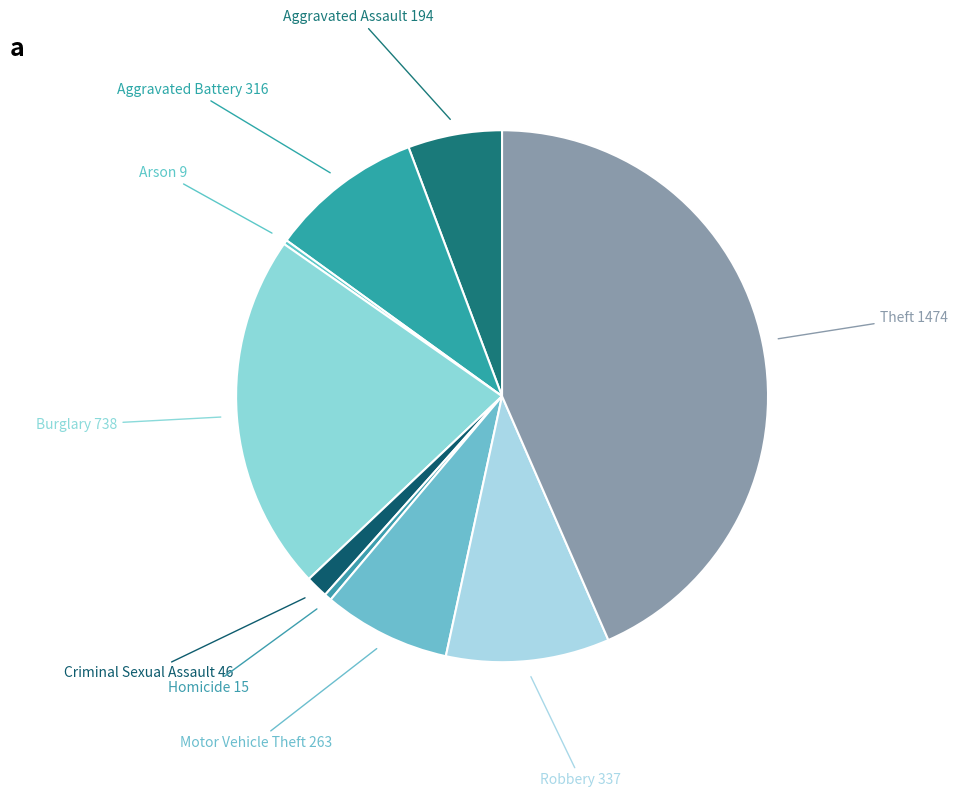

Is the sum of Motor Vehicle Theft 263 and Aggravated Assault 194 greater than half?

No